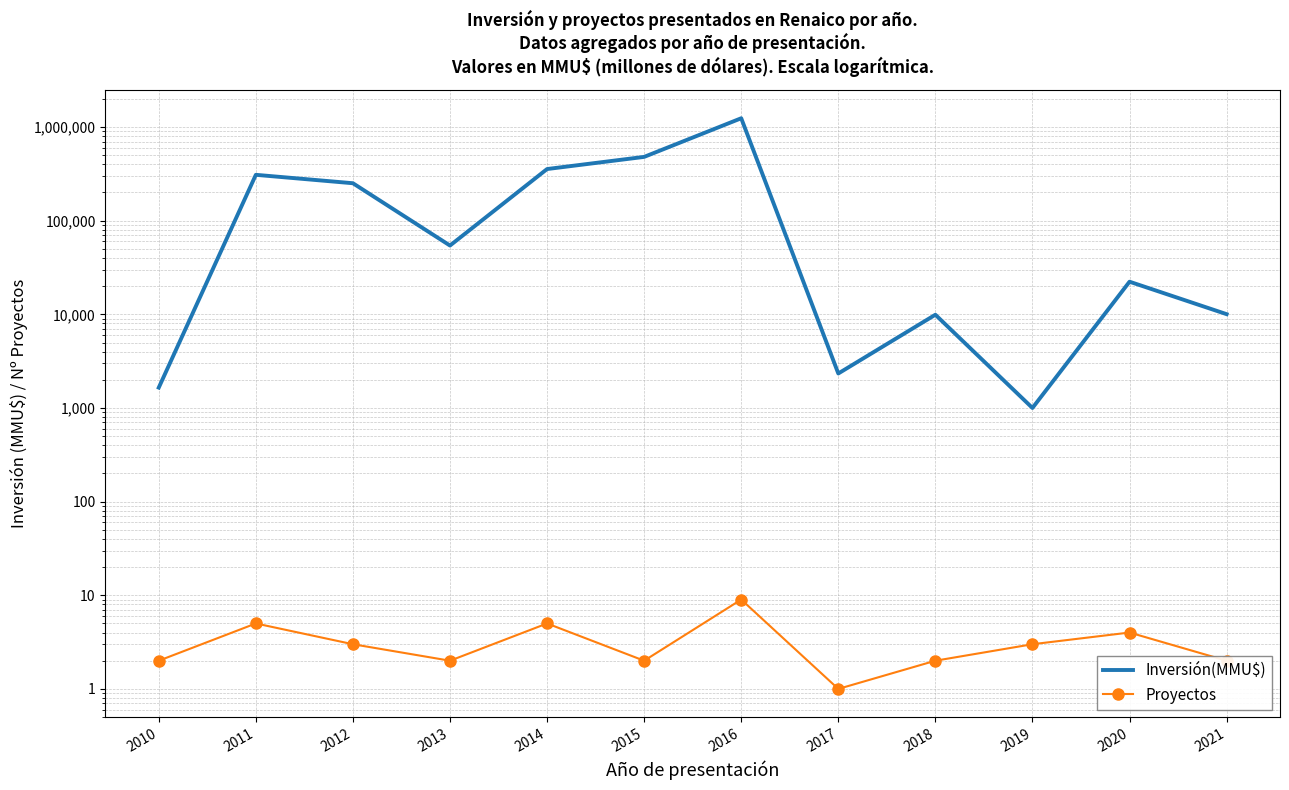

Reading right to left, extract all data points from this chart.

Inversión(MMU$): 2021=10040	2020=22300	2019=1000	2018=9903	2017=2335	2016=1241000	2015=480000	2014=356000	2013=54250	2012=251100	2011=308850	2010=1650
Proyectos: 2021=2	2020=4	2019=3	2018=2	2017=1	2016=9	2015=2	2014=5	2013=2	2012=3	2011=5	2010=2